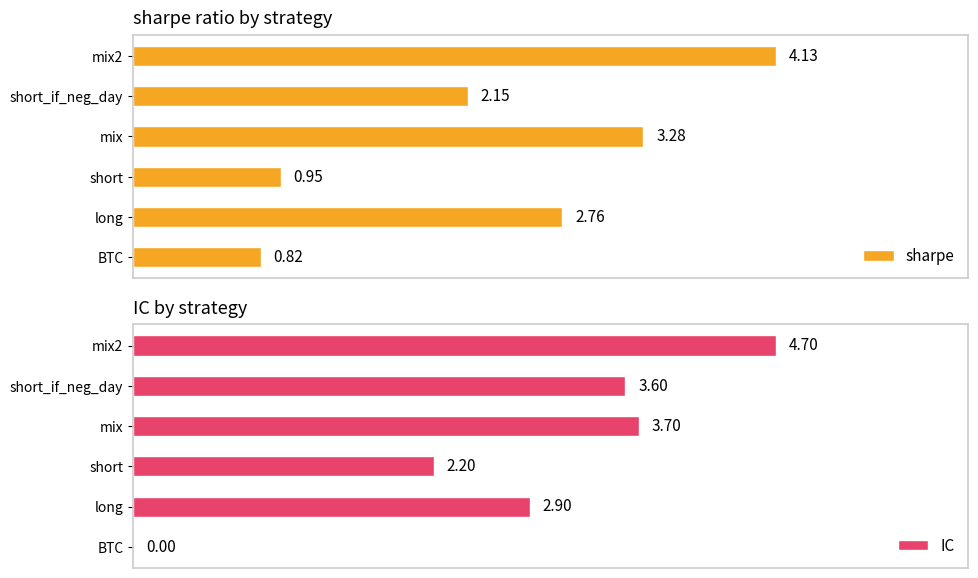

Where is sharpe nearest to the value 2?

short_if_neg_day